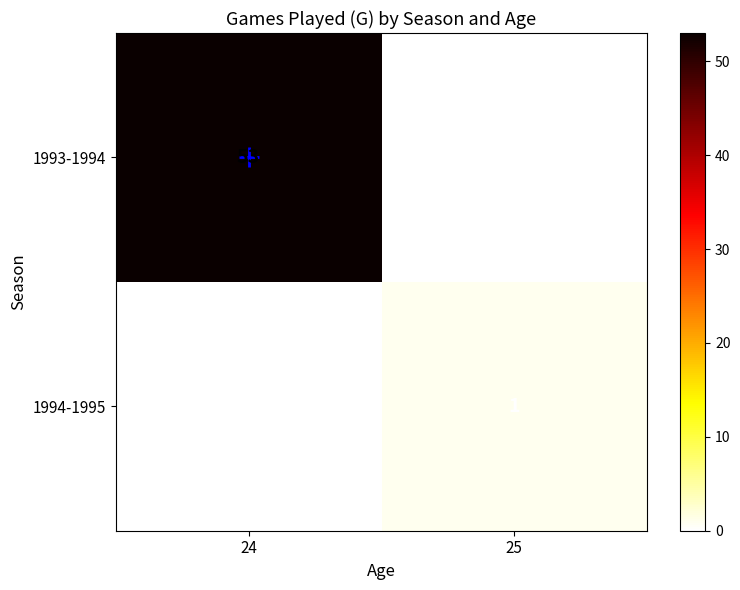

At 24, list the series in order from smallest to largest.

1994-1995, 1993-1994